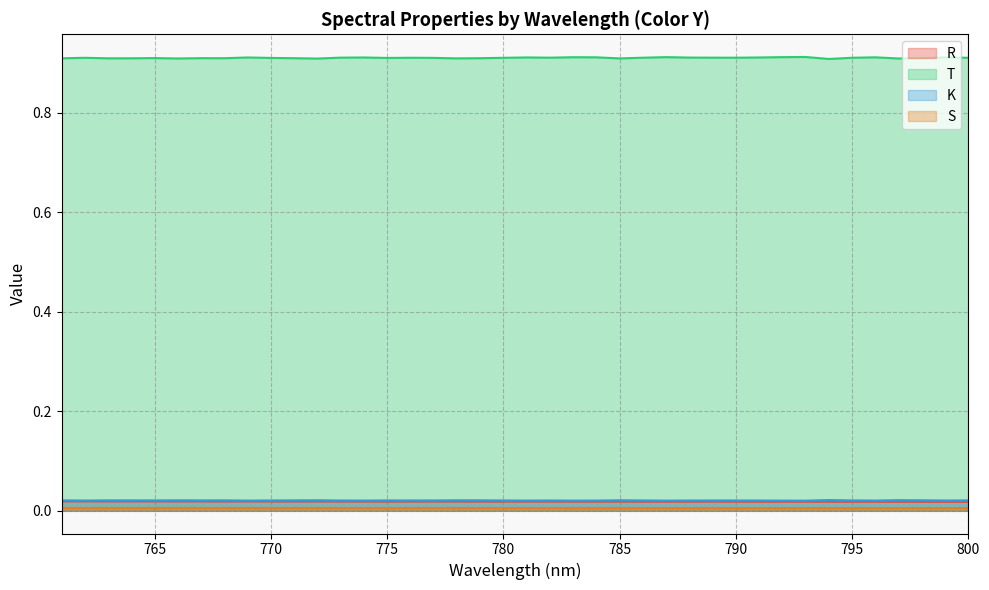

In T, how many points are higher than both neighbors (excluding endpoints)?

12